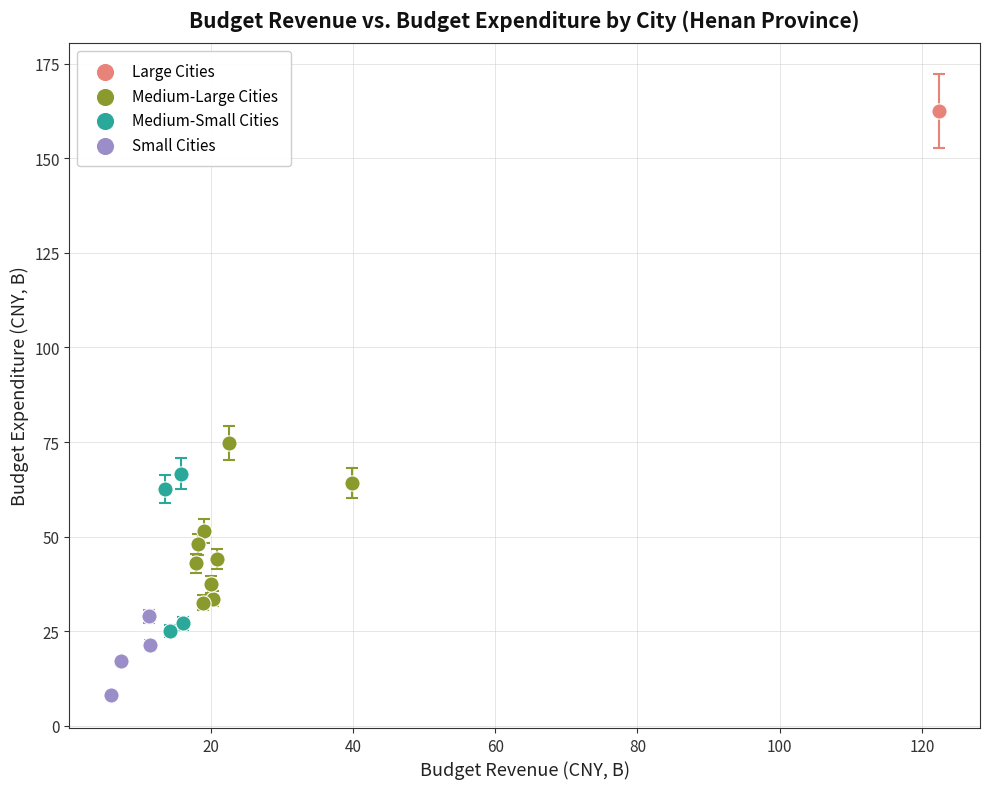

Which series reaches the maximum Y coordinate?

Large Cities